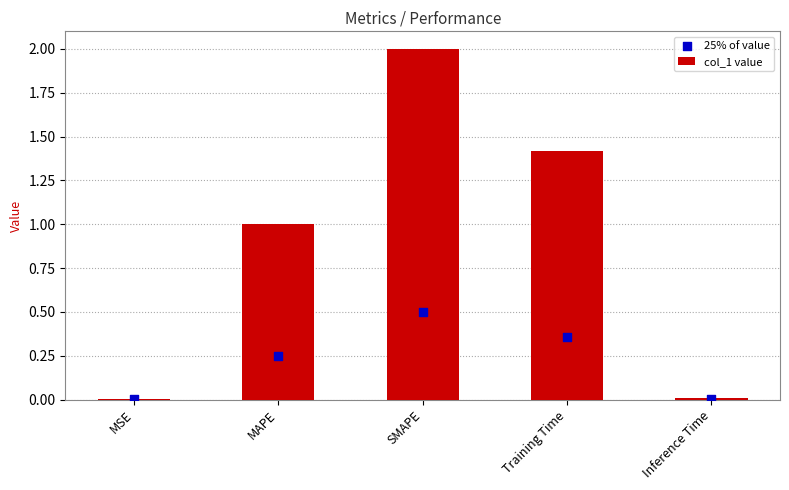

Which series reaches the maximum Y coordinate?

col_1 value